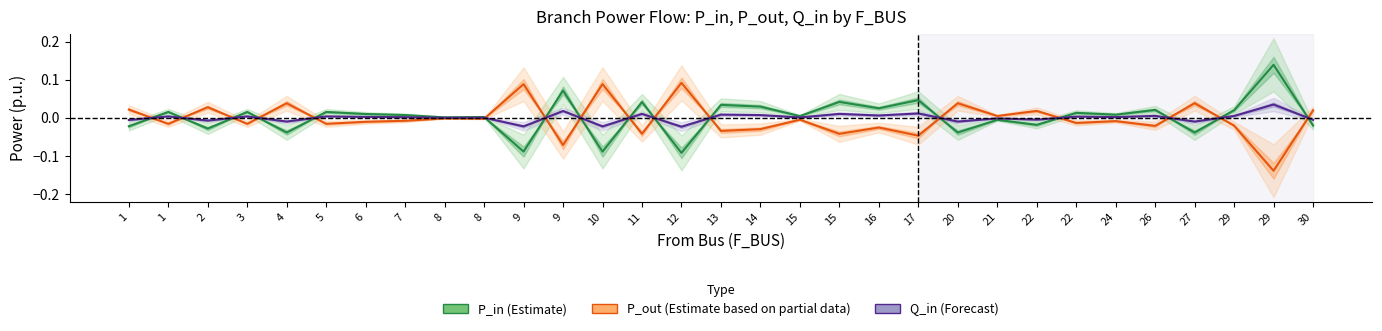

Which series has the largest total across all categories?

P_in (Estimate)